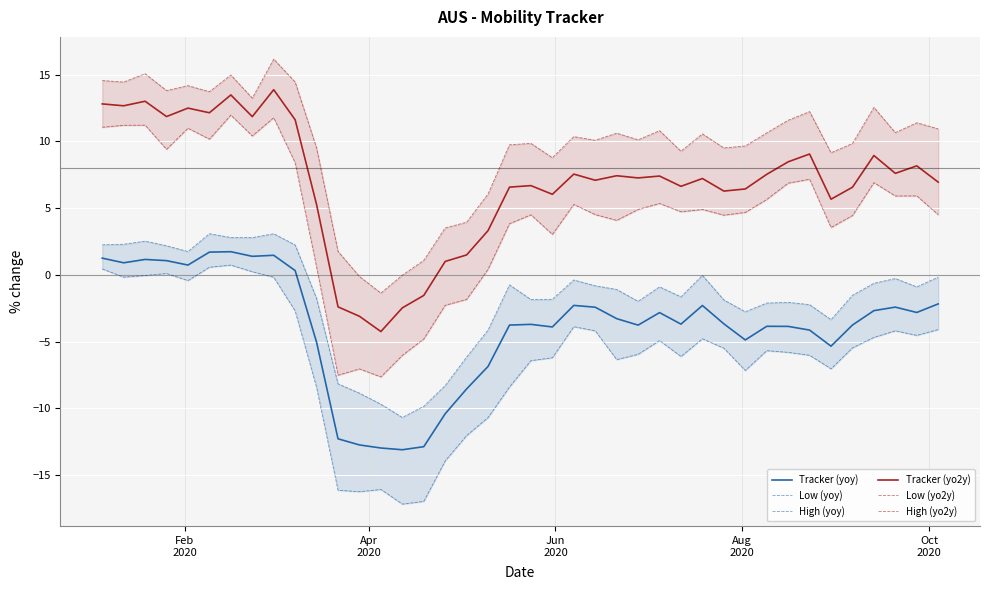

True or false: Tracker (yoy) and Tracker (yo2y) intersect in this chart.

False